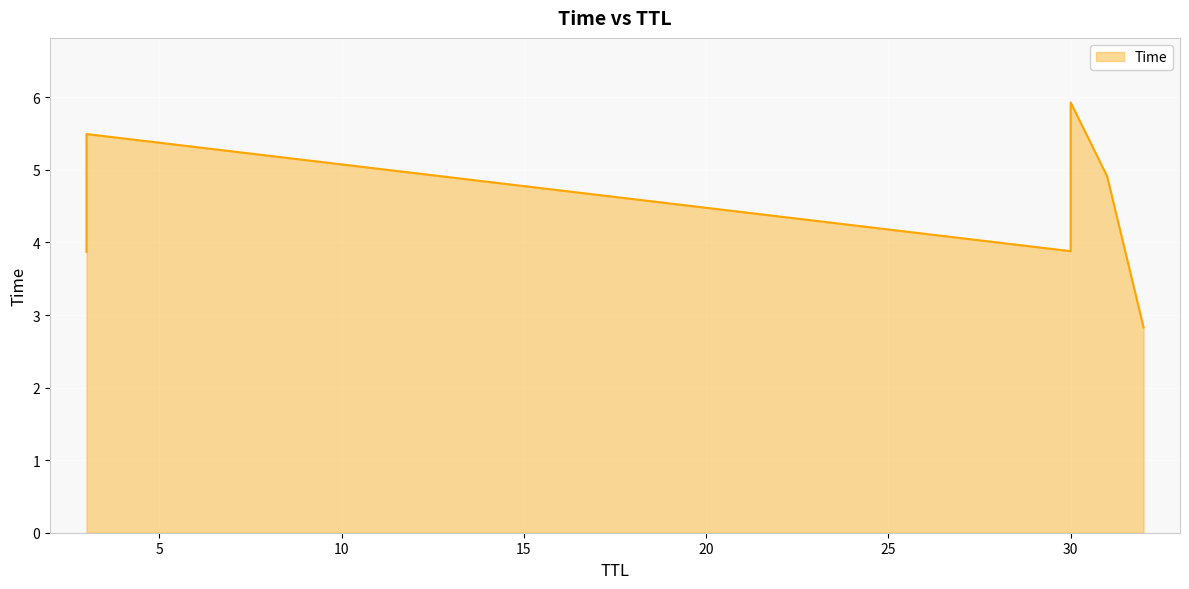

At which label is the value closest to 4?

30